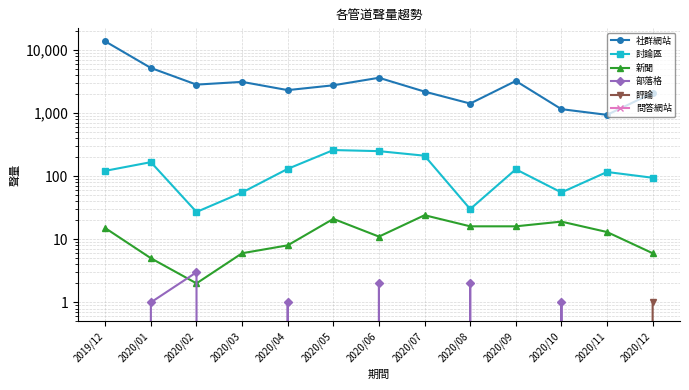

What is the difference between the second highest and second lowest values in the 討論區 series?

218